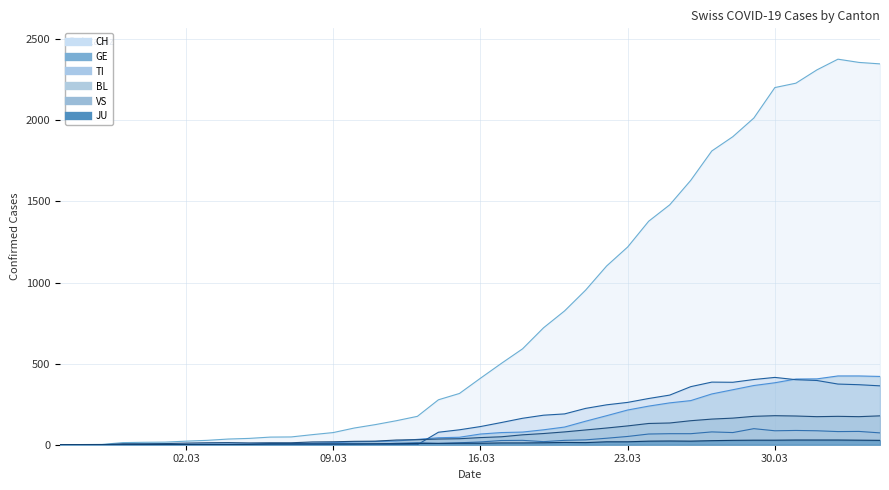

What is the total value across all series at 2020-04-01?

3401